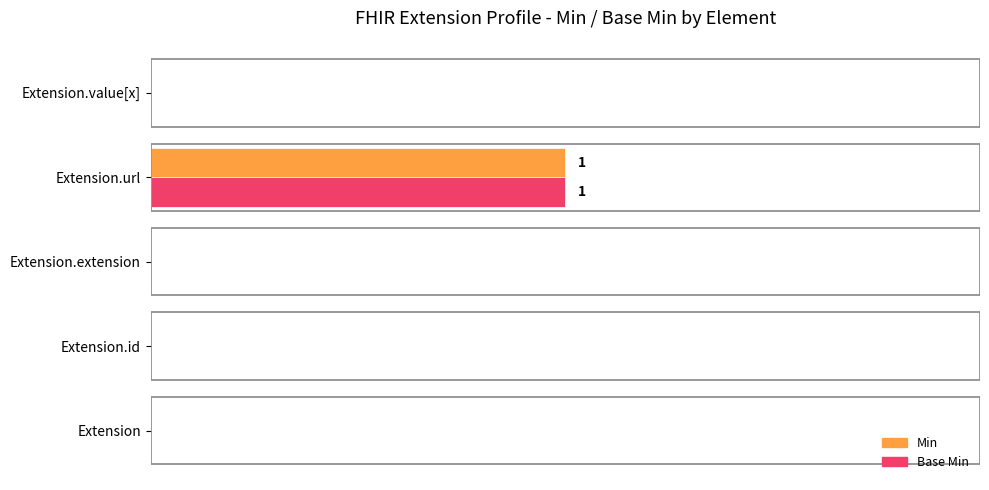

What are all the series names shown in the legend?

Min, Base Min